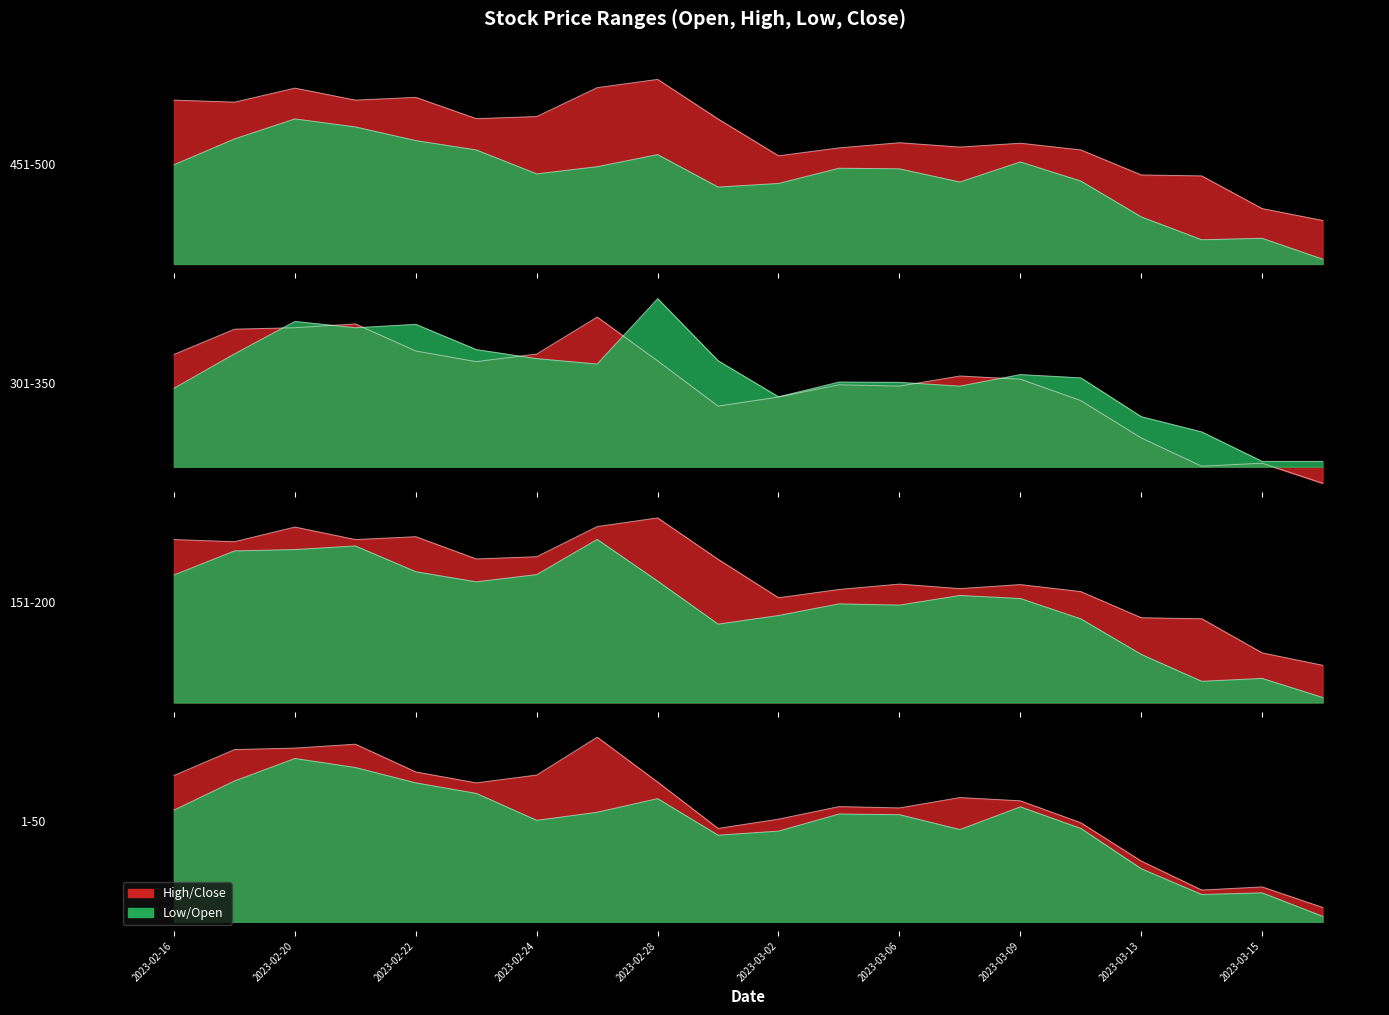

How many data points in Open are less than 568?

10